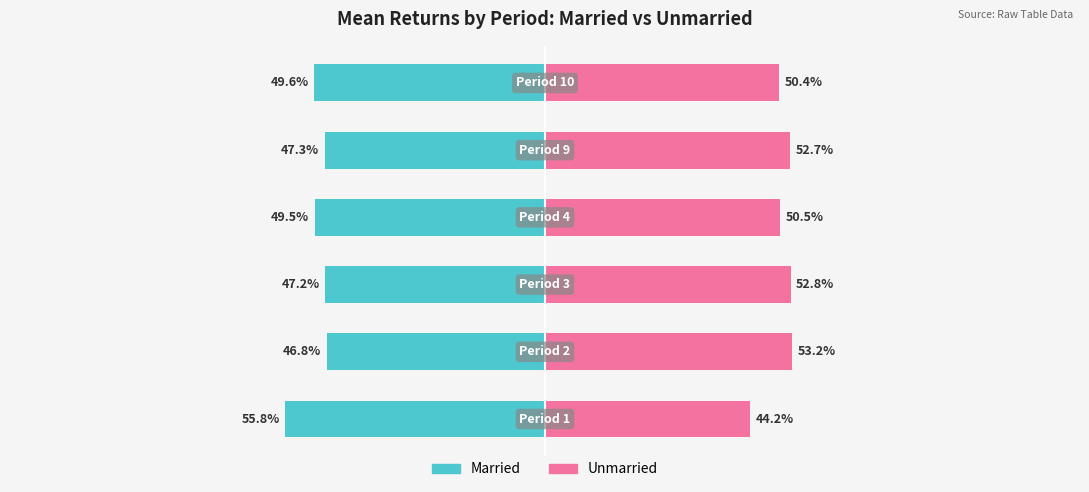

What are all the series names shown in the legend?

Married, Unmarried